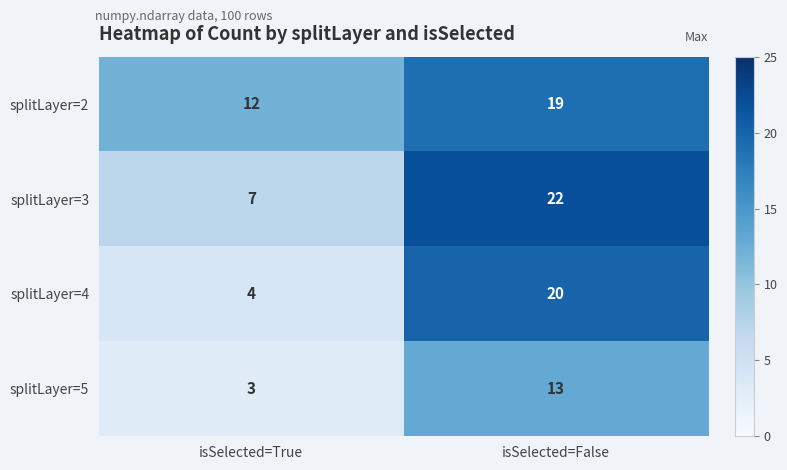

The value of splitLayer=3 at isSelected=False is 22. True or false?

True